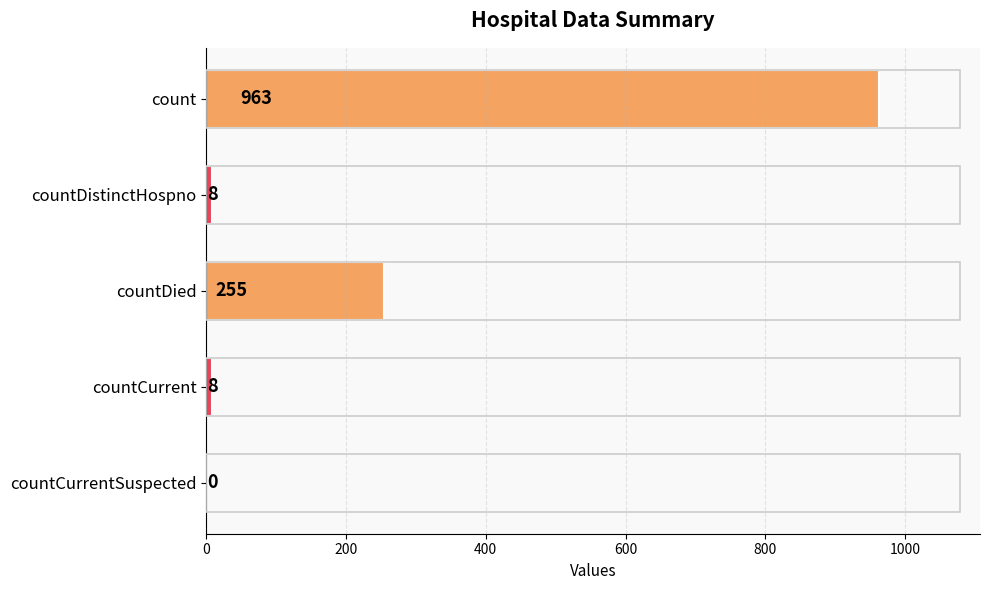

Reading top to bottom, list all the values displayed in this chart.

count=963	countDistinctHospno=8	countDied=255	countCurrent=8	countCurrentSuspected=0